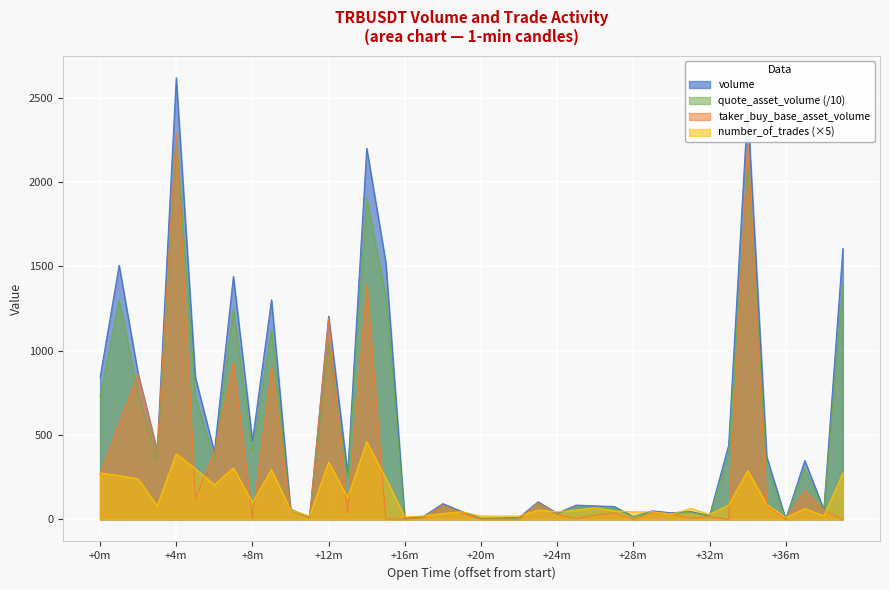

Rank the series at 1687136640000 from lowest to highest value.

number_of_trades, quote_asset_volume, taker_buy_base_asset_volume, volume